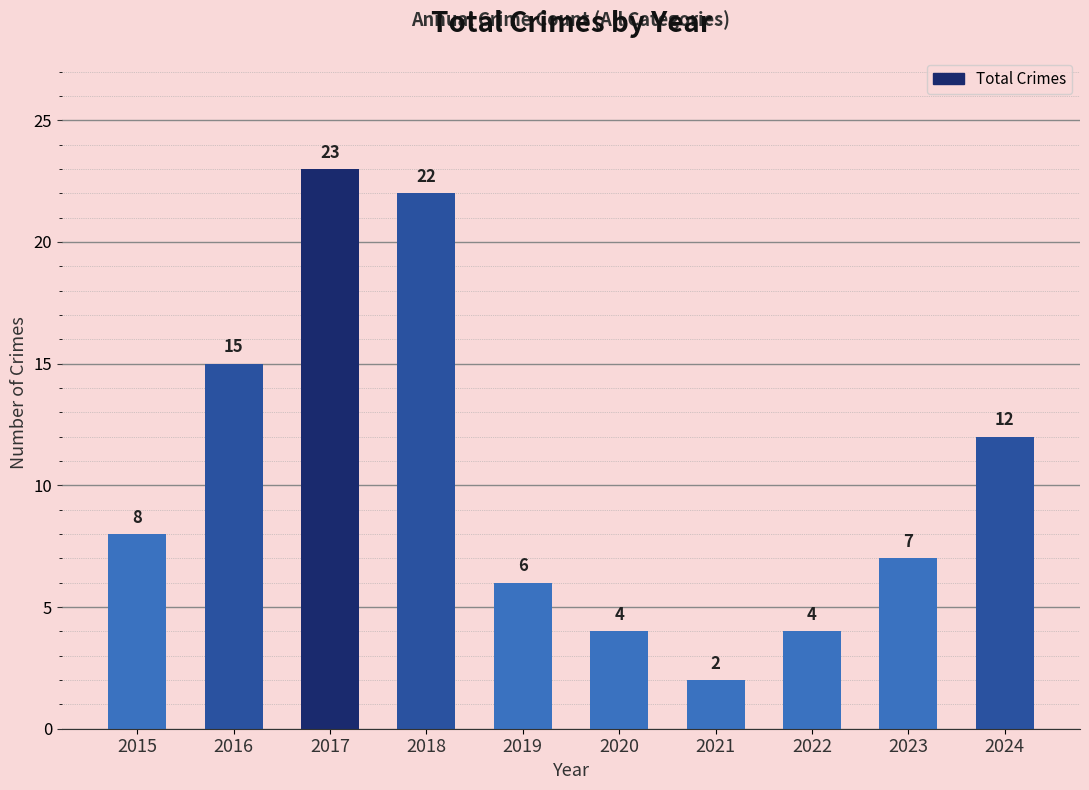

Between 2019 and 2022, which is larger?

2019